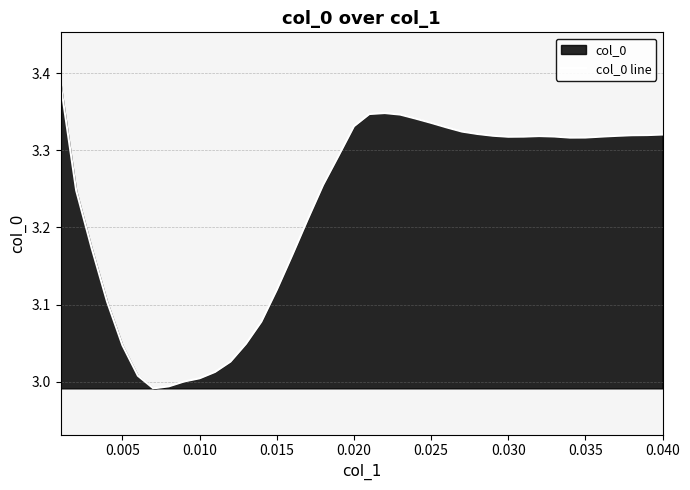

Does the chart have visible grid lines?

Yes